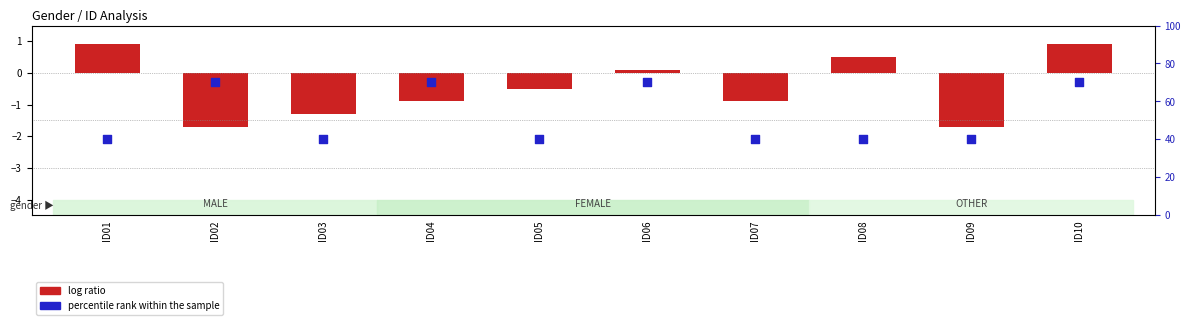

Which series reaches the maximum Y coordinate?

percentile rank within the sample